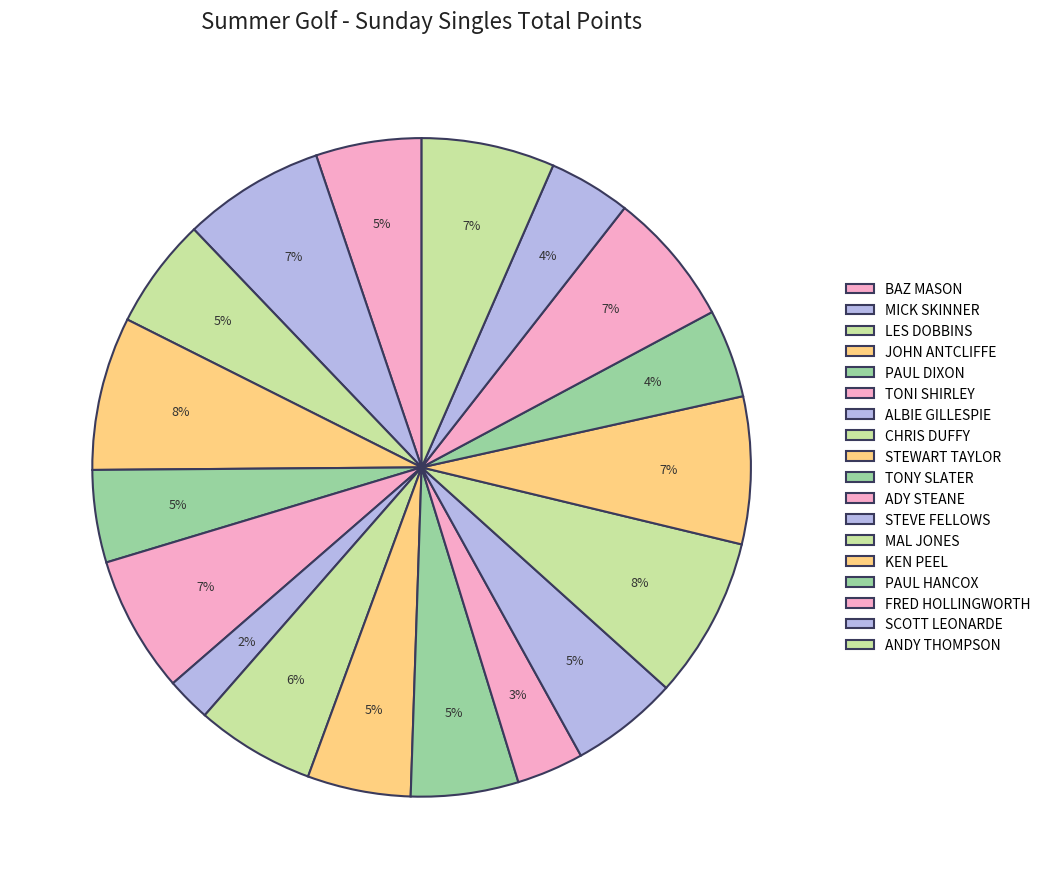

Count the number of slices in the pie.

18